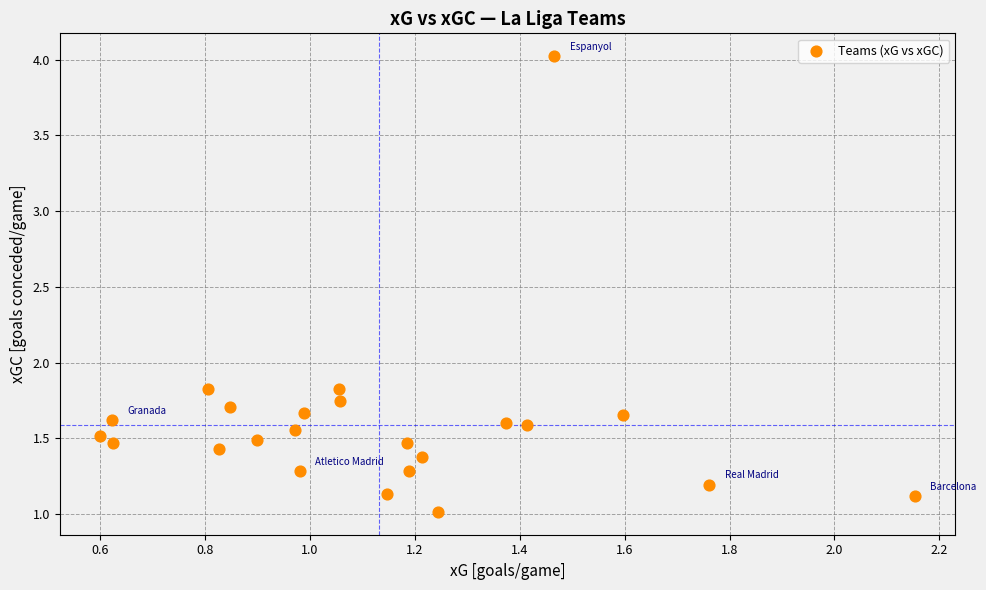

What is the range of Y values (max minus min)?

3.0